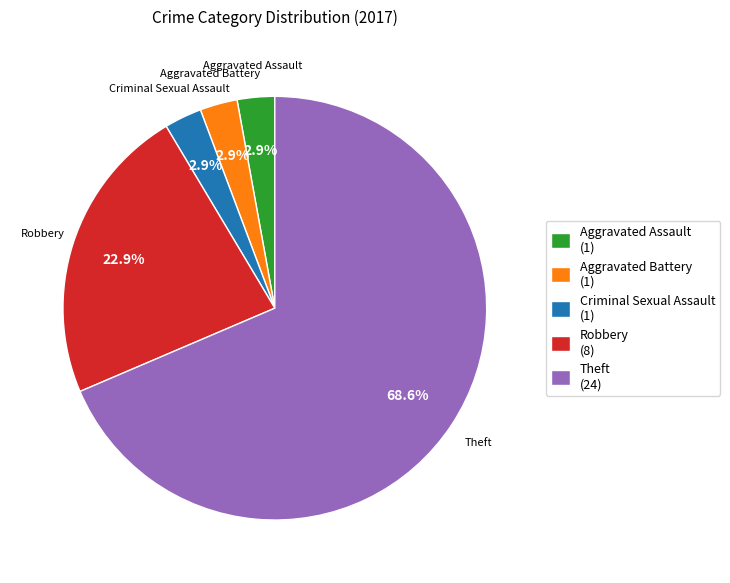

How many segments does this pie chart have?

5